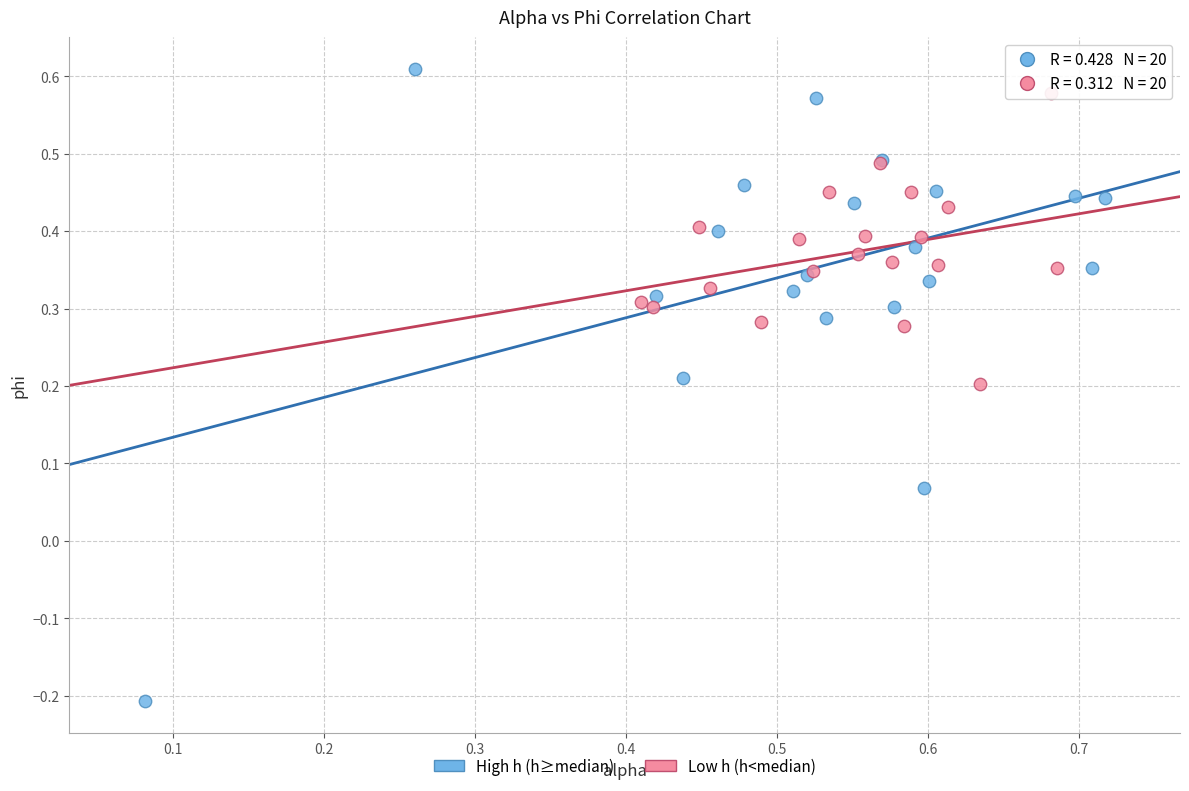

Which series contains the highest Y value?

High h (h≥median)